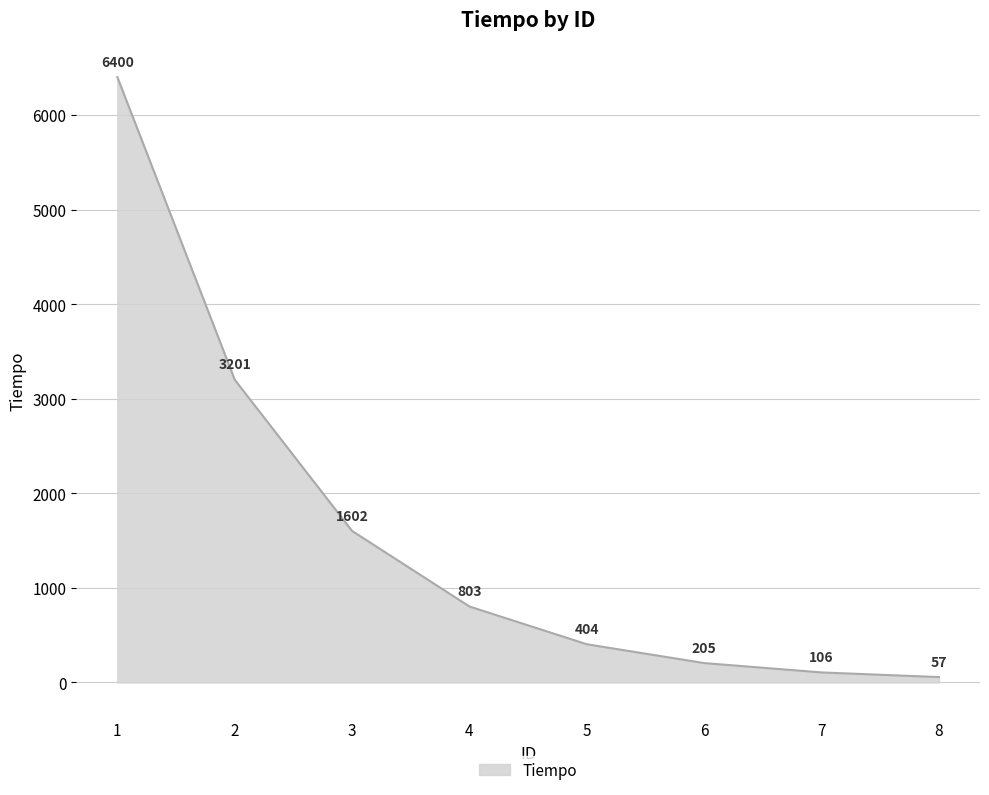

What is the sum of the values at 2 and 8?

3258